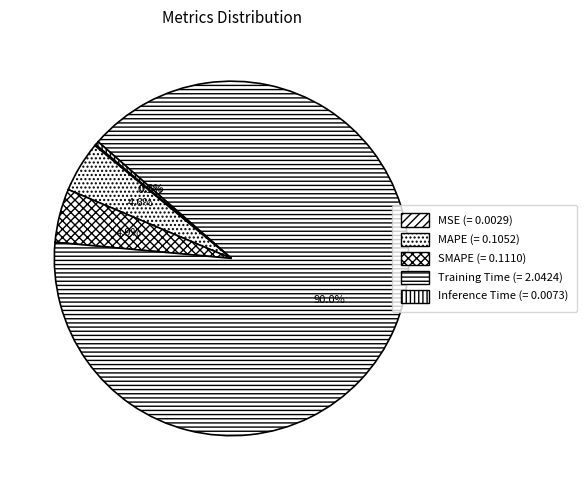

Combined, do MAPE and Training Time account for over 50%?

Yes